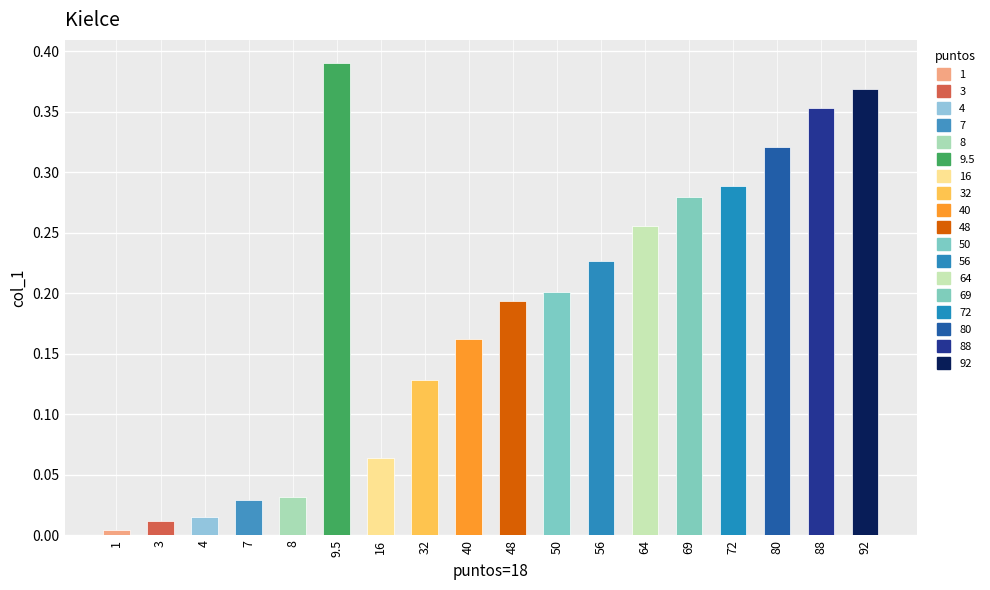

What is the label of the 17th bar from the left?

88